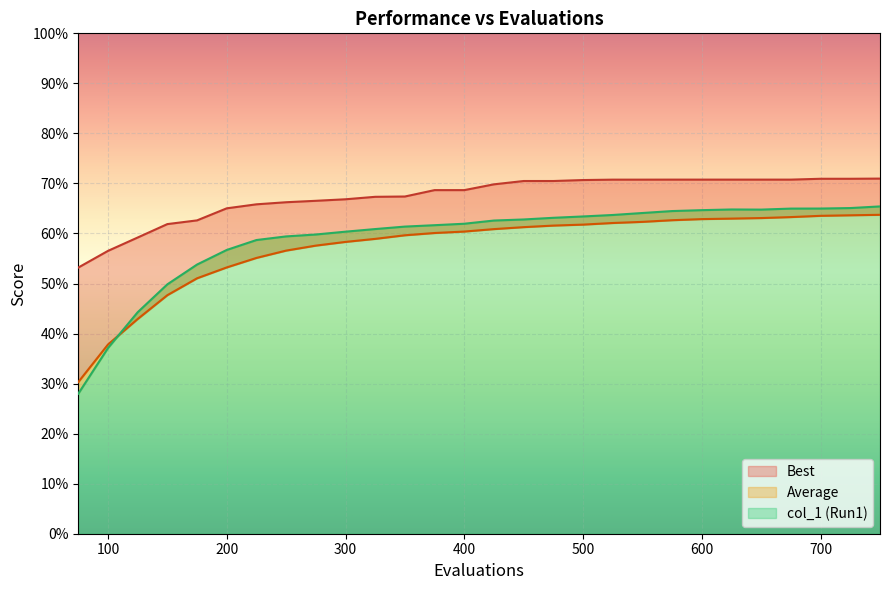

Reading left to right, what are all the values shown in this chart?

Average: 75=0.3	100=0.4	125=0.4	150=0.5	175=0.5	200=0.5	225=0.6	250=0.6	275=0.6	300=0.6	325=0.6	350=0.6	375=0.6	400=0.6	425=0.6	450=0.6	475=0.6	500=0.6	525=0.6	550=0.6	575=0.6	600=0.6	625=0.6	650=0.6	675=0.6	700=0.6	725=0.6	750=0.6
Best: 75=0.5	100=0.6	125=0.6	150=0.6	175=0.6	200=0.7	225=0.7	250=0.7	275=0.7	300=0.7	325=0.7	350=0.7	375=0.7	400=0.7	425=0.7	450=0.7	475=0.7	500=0.7	525=0.7	550=0.7	575=0.7	600=0.7	625=0.7	650=0.7	675=0.7	700=0.7	725=0.7	750=0.7
col_1 (Run1): 75=0.3	100=0.4	125=0.4	150=0.5	175=0.5	200=0.6	225=0.6	250=0.6	275=0.6	300=0.6	325=0.6	350=0.6	375=0.6	400=0.6	425=0.6	450=0.6	475=0.6	500=0.6	525=0.6	550=0.6	575=0.6	600=0.6	625=0.6	650=0.6	675=0.6	700=0.6	725=0.7	750=0.7